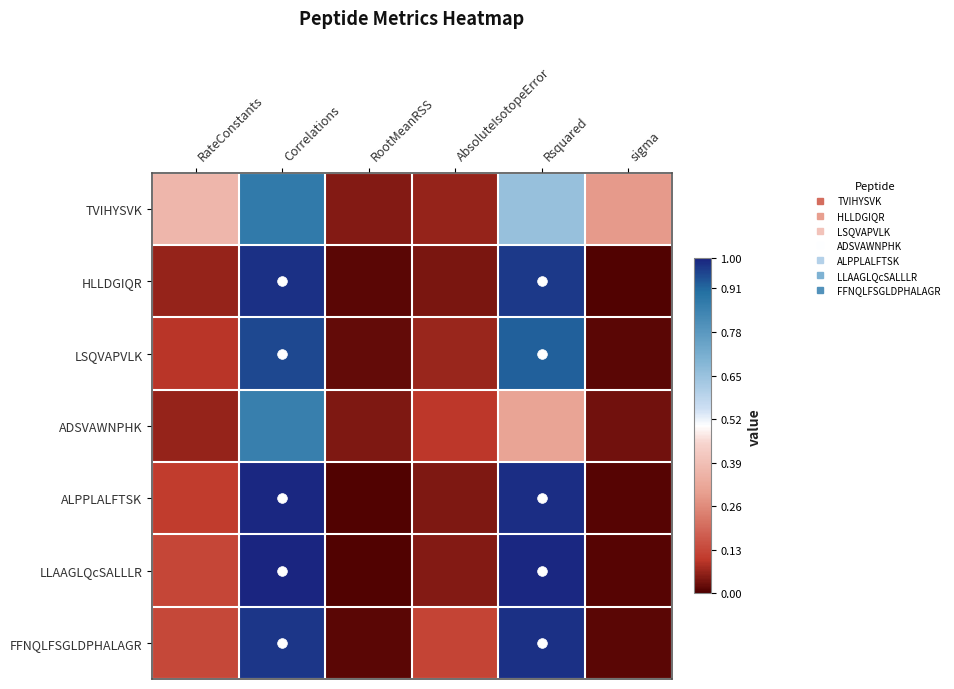

At Correlations, list the series in order from largest to smallest.

LLAAGLQcSALLLR, ALPPLALFTSK, HLLDGIQR, FFNQLFSGLDPHALAGR, LSQVAPVLK, TVIHYSVK, ADSVAWNPHK